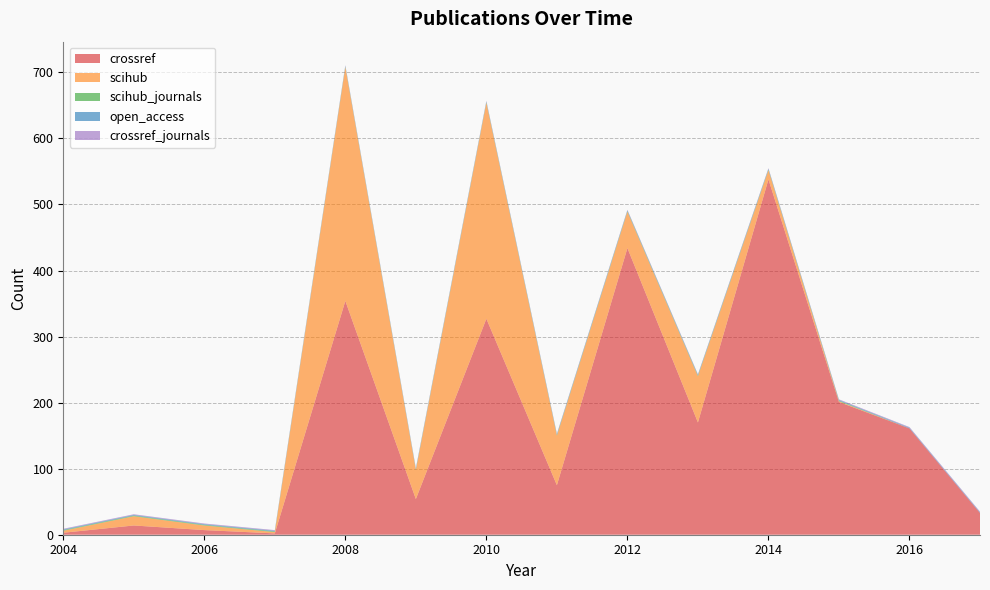

Reading left to right, extract all data points from this chart.

crossref: 3	14	7	2	354	54	327	75	434	170	538	201	161	33
scihub: 3	14	7	2	354	44	327	75	55	70	14	1	0	0
scihub_journals: 1	1	1	1	1	1	1	1	1	1	1	1	0	0
open_access: 1	1	1	1	1	1	1	1	1	1	1	1	1	1
crossref_journals: 1	1	1	1	1	1	1	1	1	1	1	1	1	1